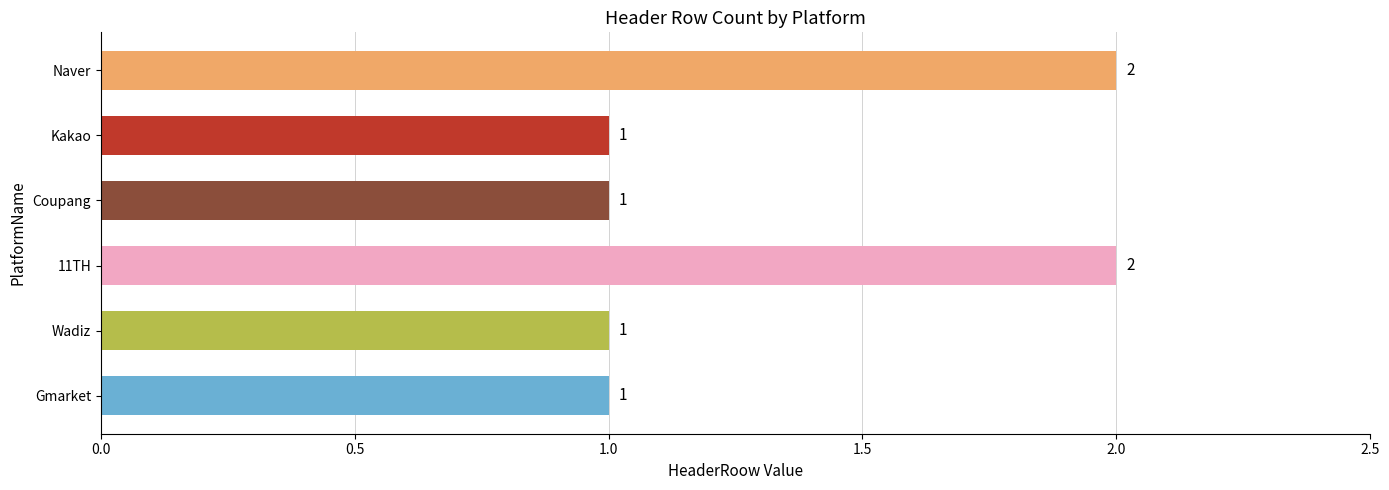

What is the average value?

1